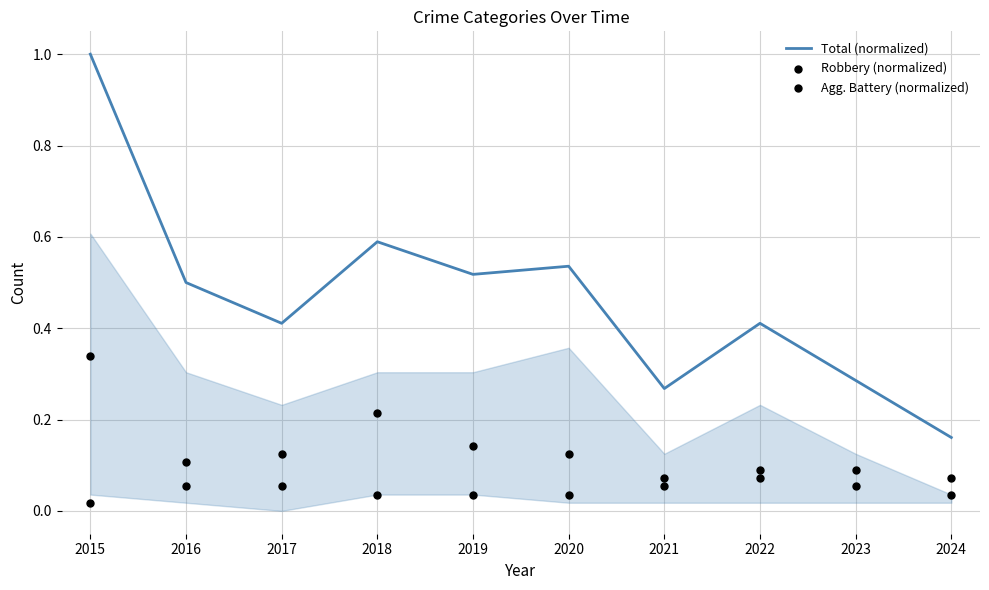

Which series reaches the minimum Y coordinate?

Agg. Battery (normalized)